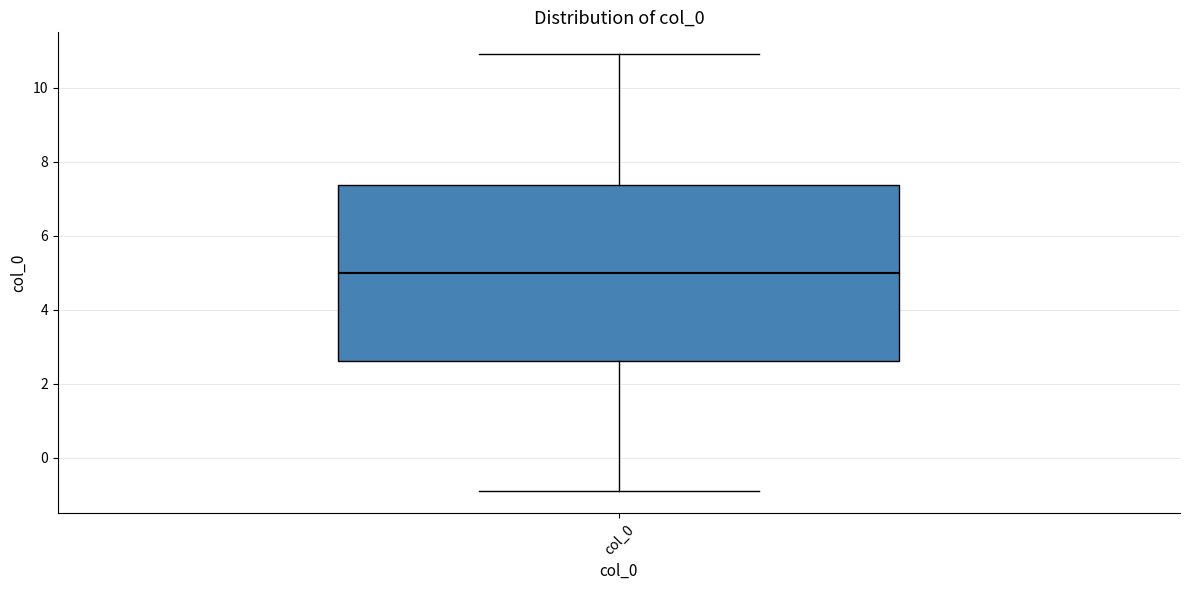

Transcribe this box plot: give where the median line is, the range the box spans, and where the two whiskers end, as read against the y-axis. The values are not printed on the chart, so give them approximately, as read against the axis.

median 5.0, box 2.6 to 7.4, whiskers -1.0 to 11.0